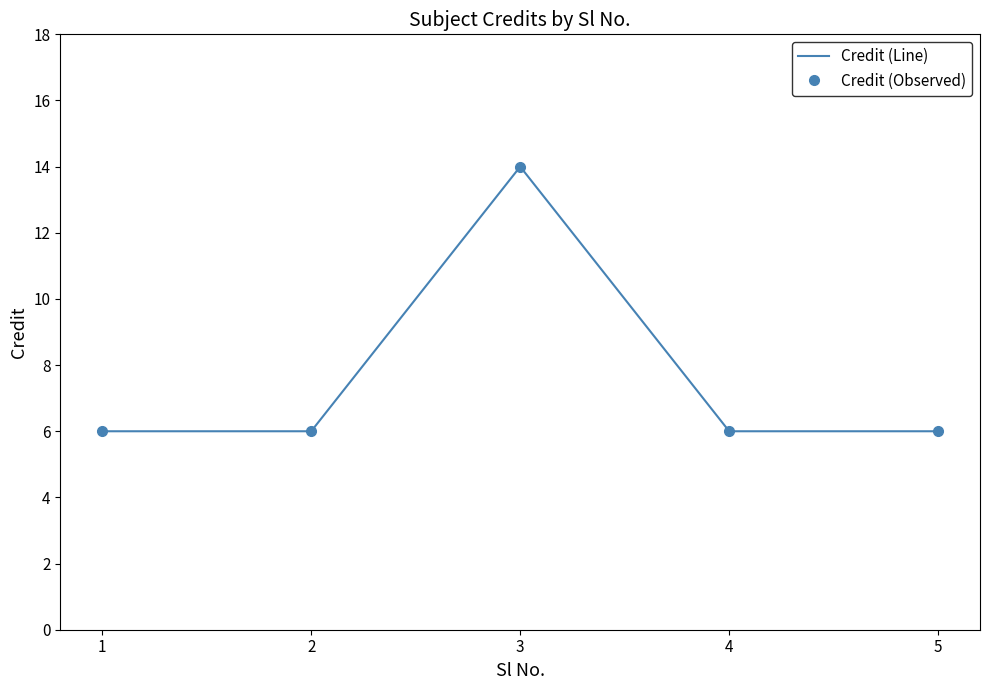

Count the number of categories in the chart.

5